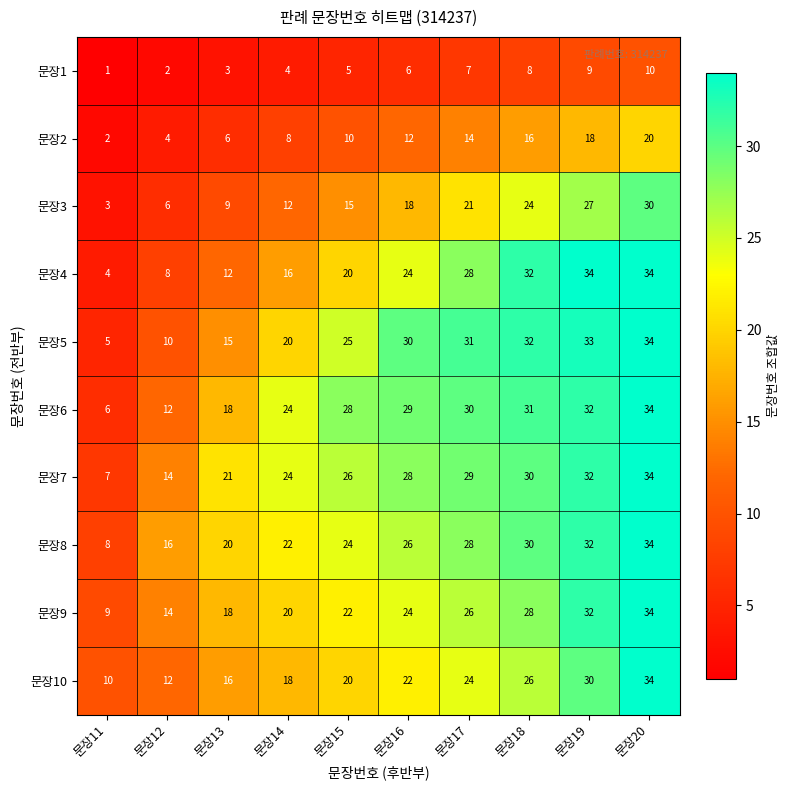

What is the sum of the 문장9 values at 문장19 and 문장11?

41